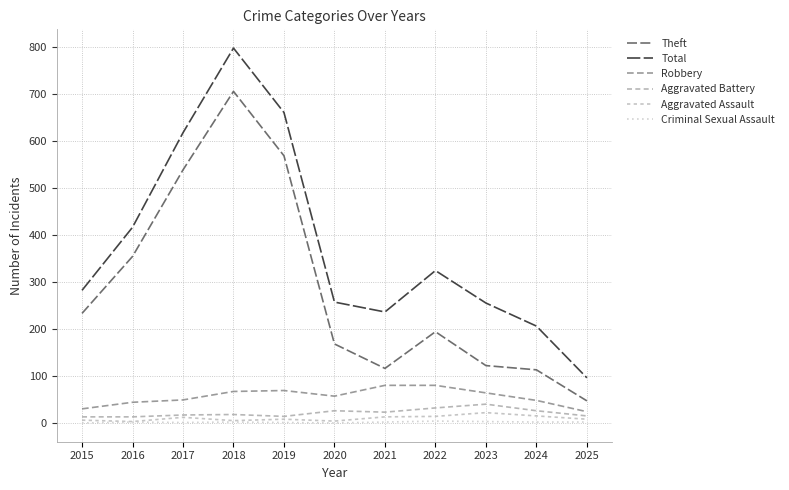

Where does the Criminal Sexual Assault series first go above 2?

2022